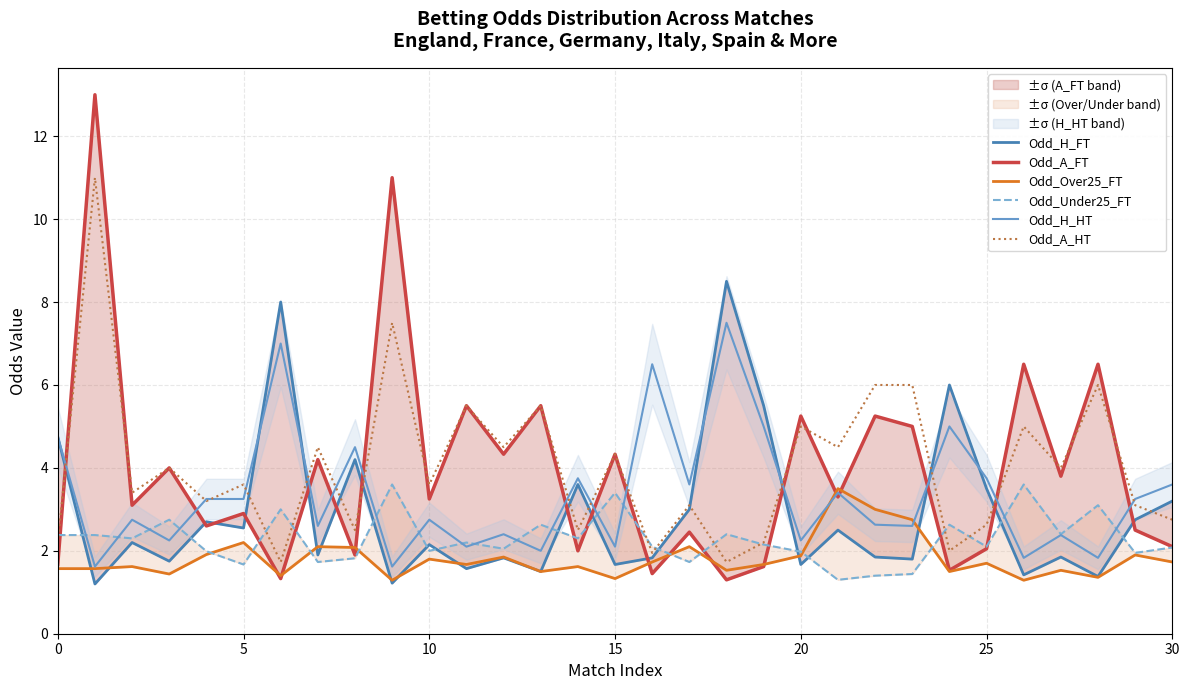

Does the chart have visible grid lines?

Yes